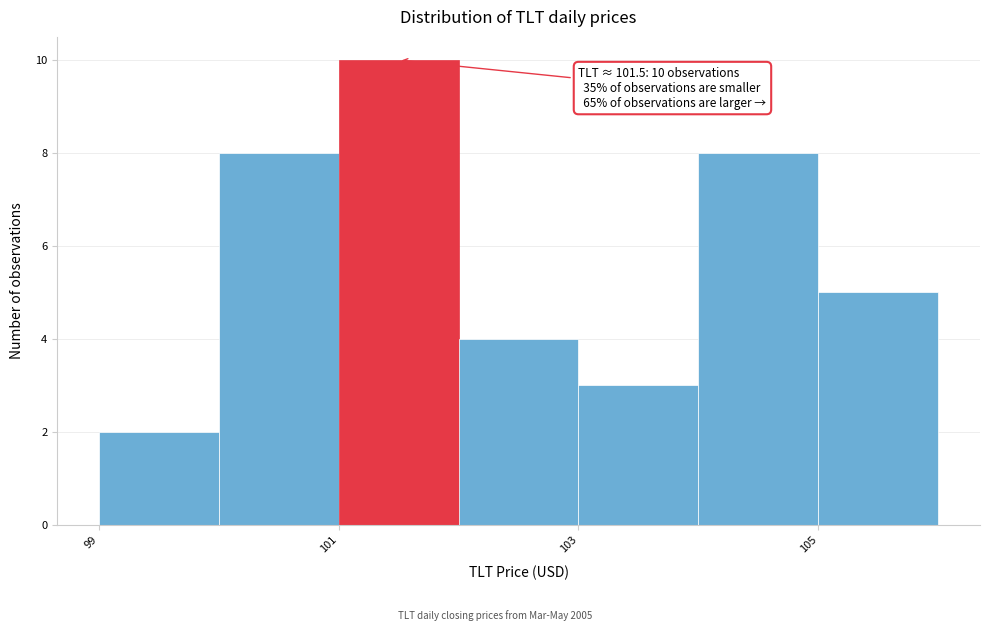

Which range on the x-axis has the tallest bar?

101 to 102